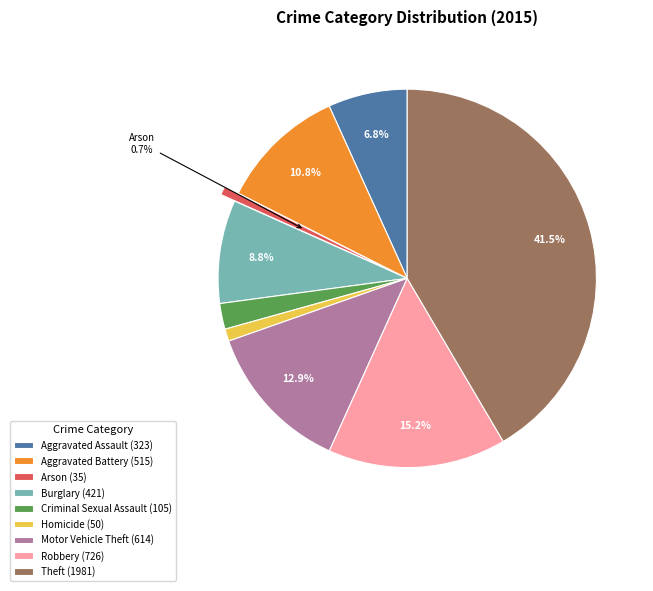

Does any single category account for the majority?

No